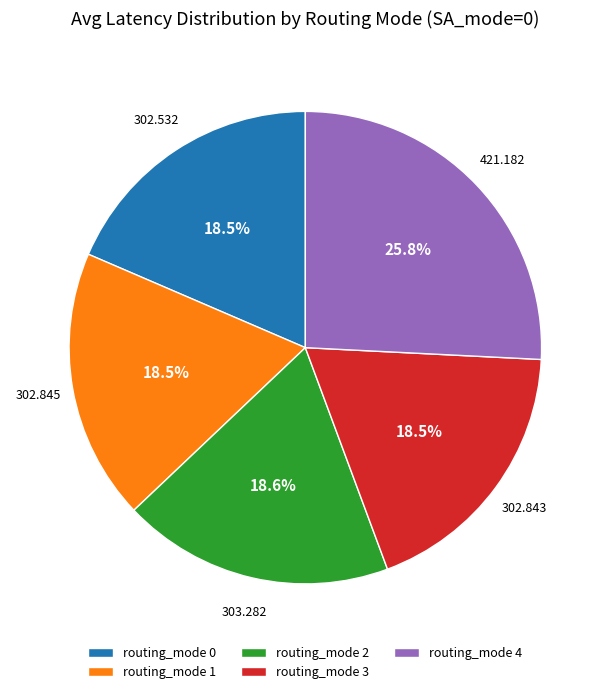

The routing_mode 0 slice represents 6% of the pie. True or false?

False